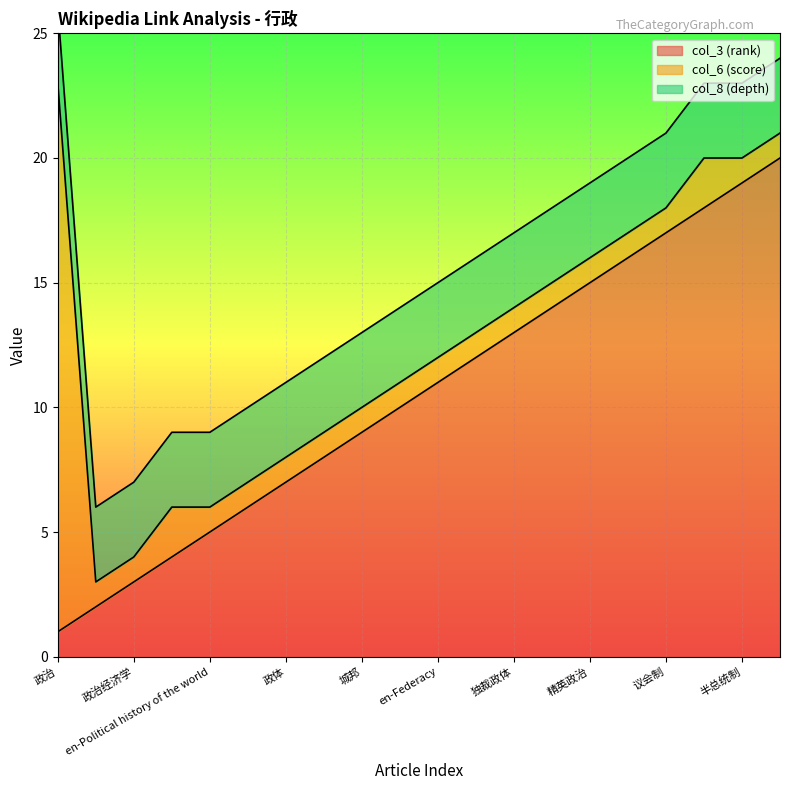

The value of col_3 (rank) at 精英政治 is 3. True or false?

False